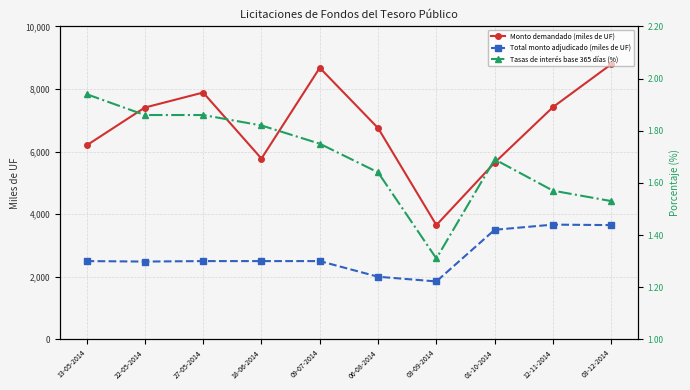

How many lines are shown in the chart?

3